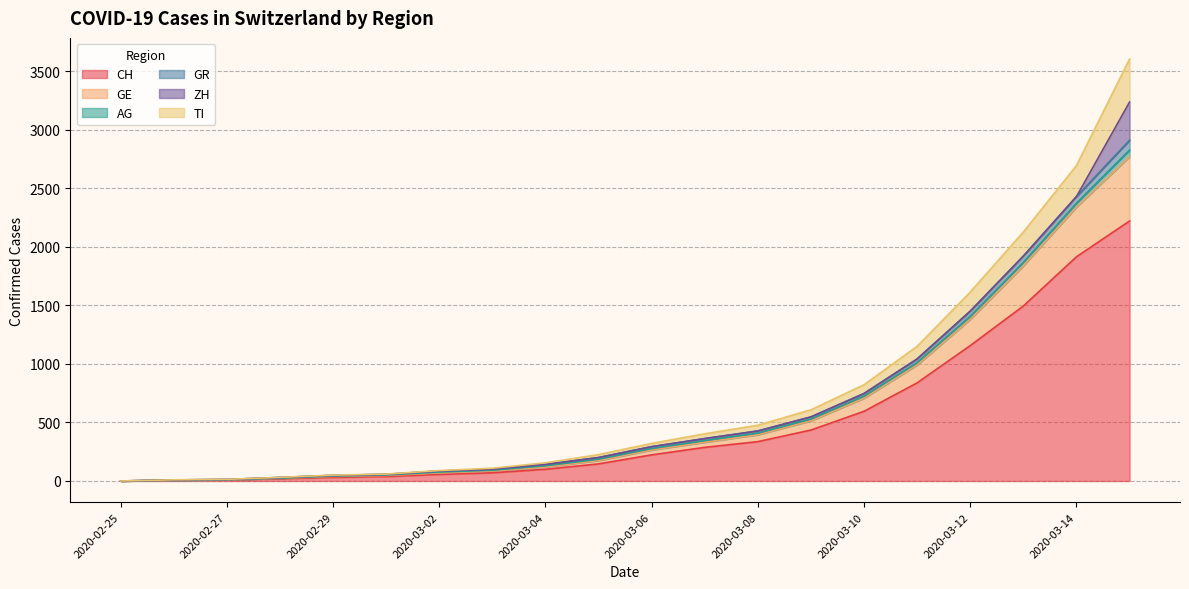

What is the value of the CH point at the 6th from the left?

38